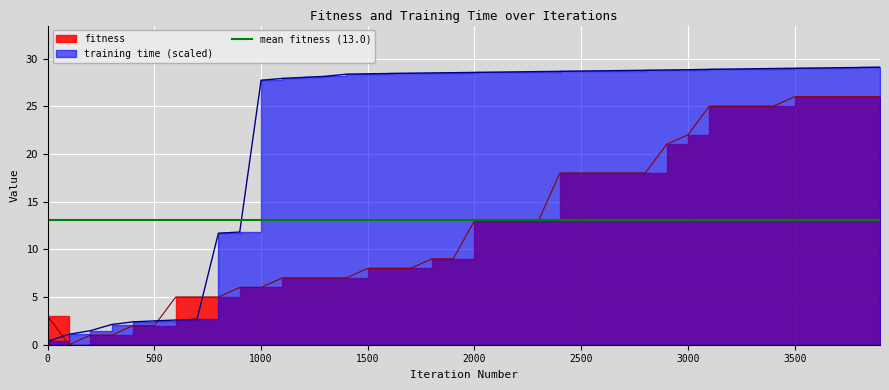

Which series has the largest total across all categories?

training time